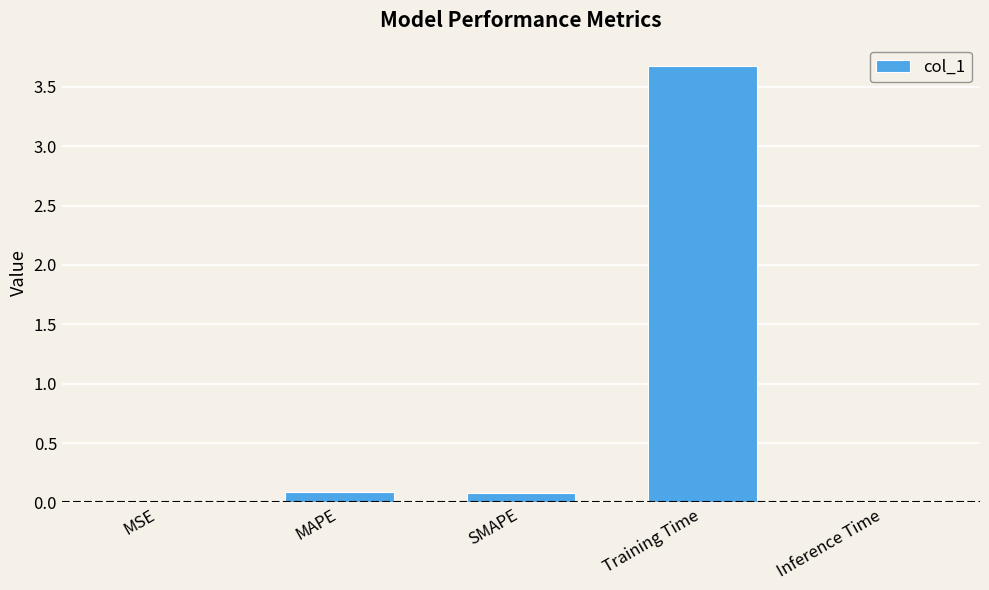

The value at SMAPE is 0.1. True or false?

True